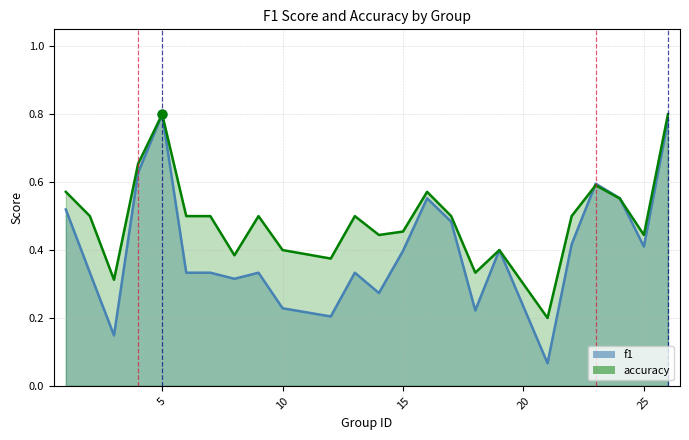

Is the value of f1 at 16 greater than the value of accuracy at 17?

Yes